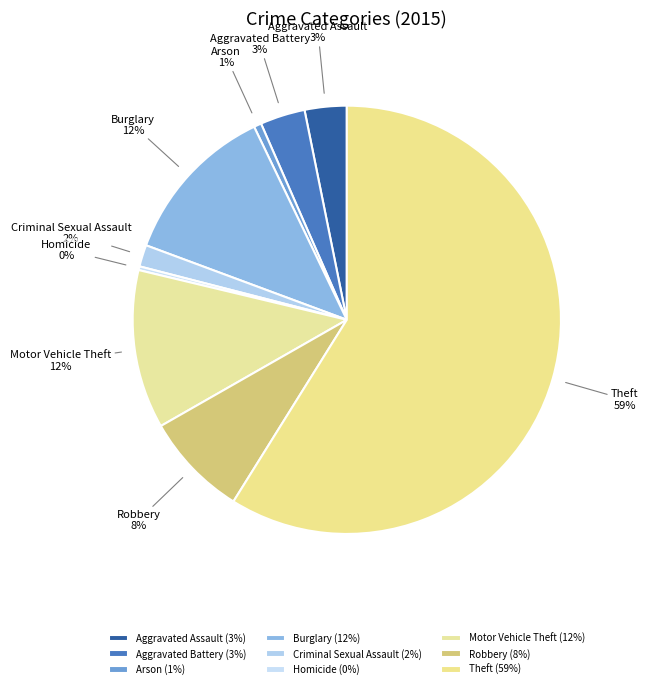

How many slices are in this pie chart?

9